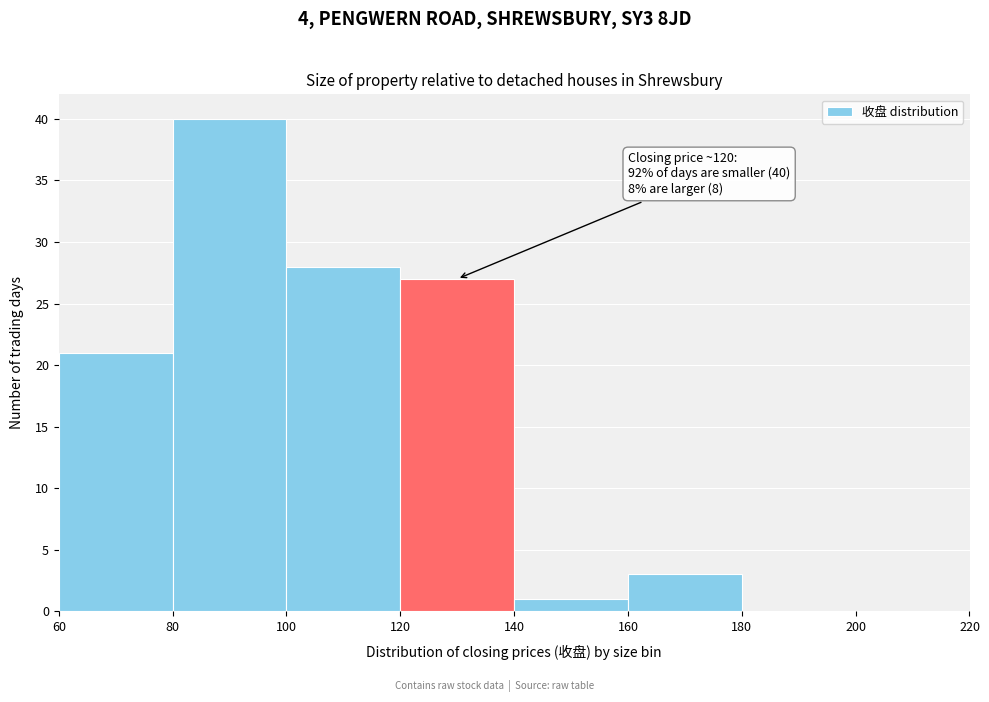

Which range on the x-axis has the tallest bar?

80 to 100